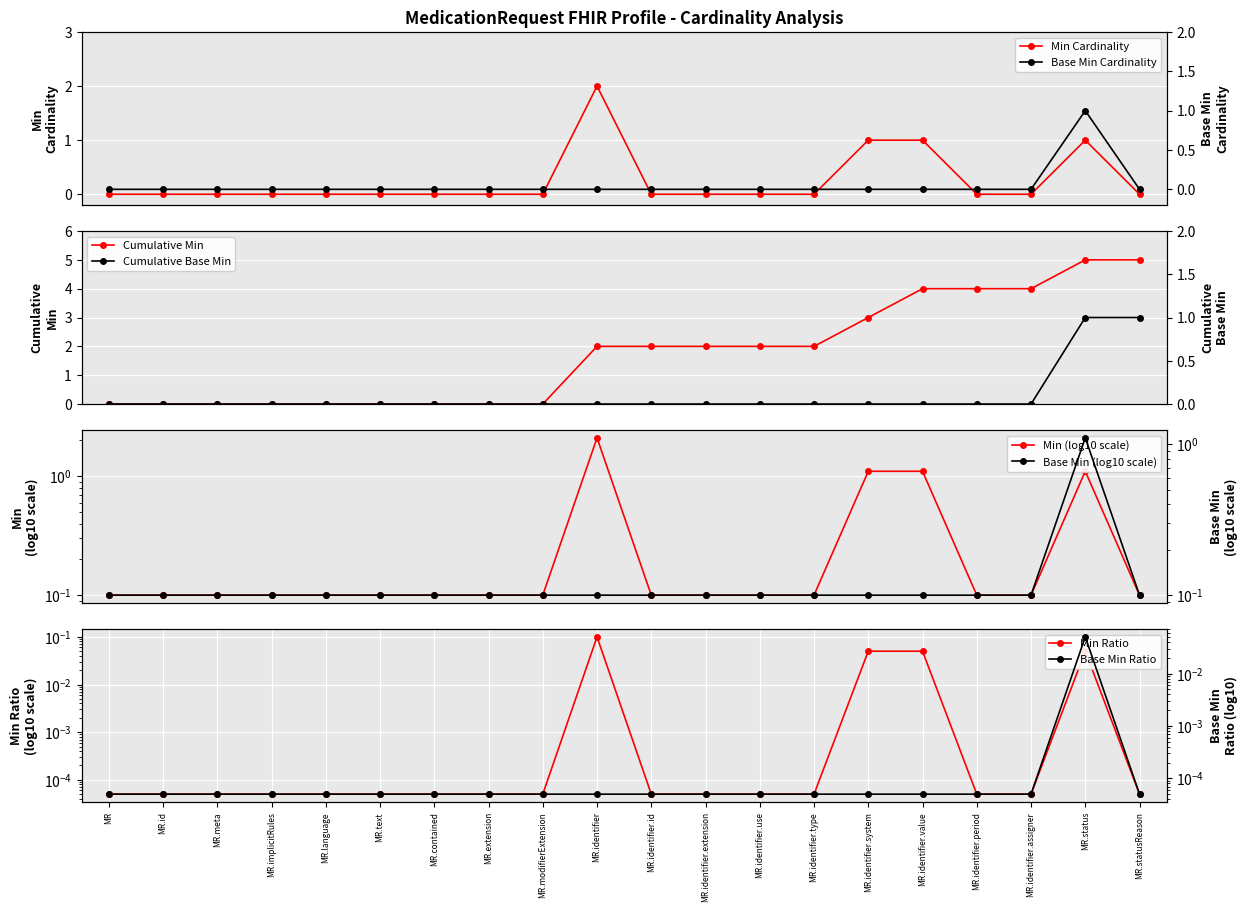

What is the value of the Cumulative Min point at the 11th from the left?

2